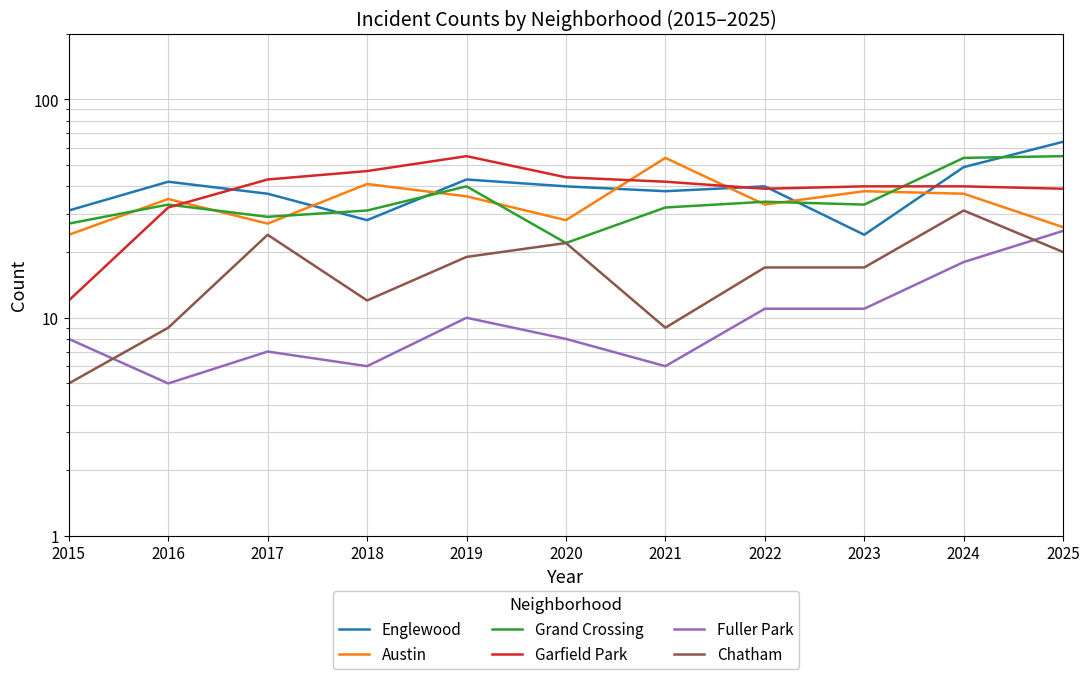

Between 2017 and 2019, which series saw the biggest shift?

Garfield Park